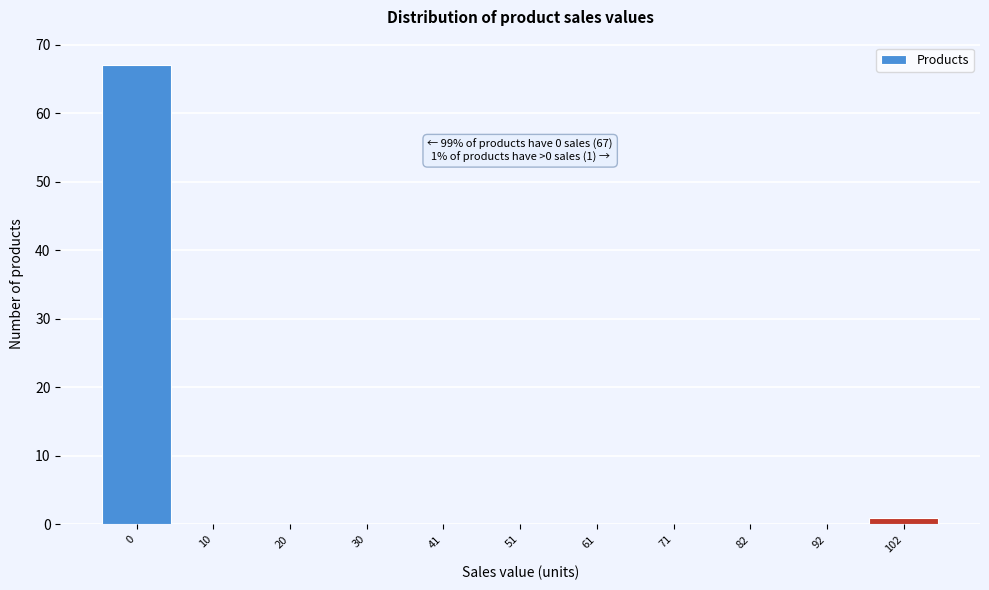

Reading left to right, what are all the values shown in this chart?

0=67	10=0	20=0	30=0	41=0	51=0	61=0	71=0	82=0	92=0	102=1